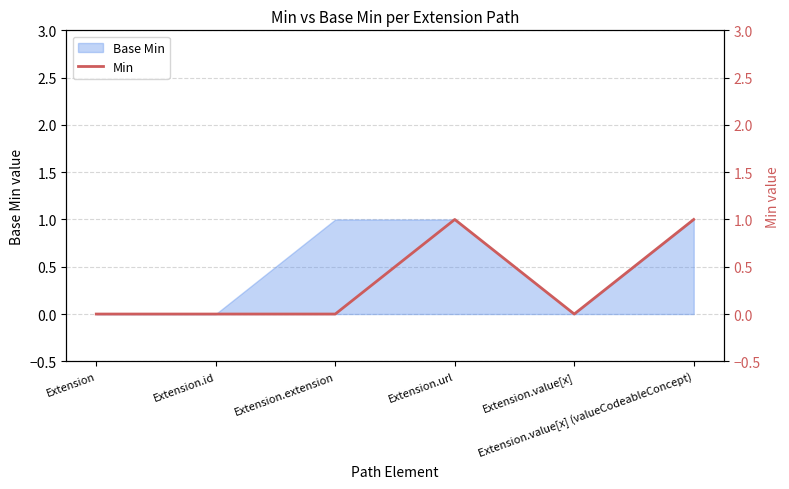

What position from the left is Extension.url?

4